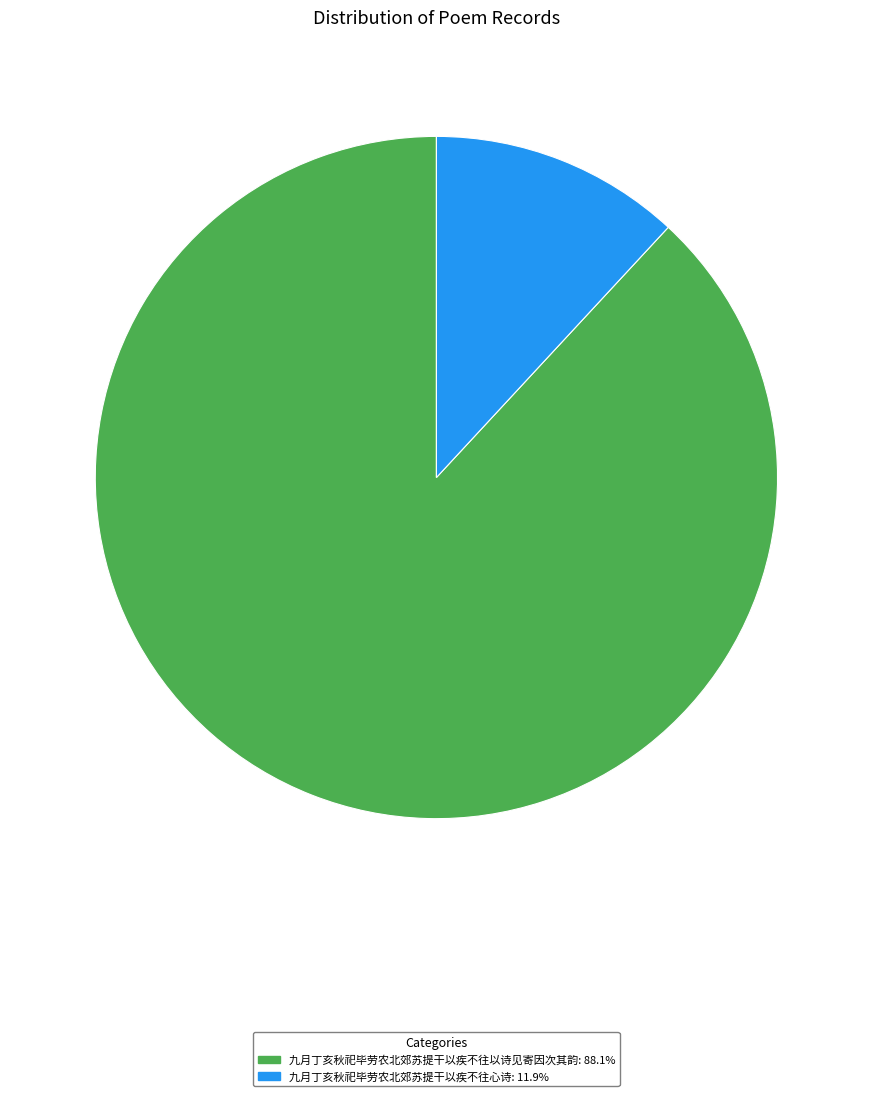

What is the smallest slice in the pie chart?

九月丁亥秋祀毕劳农北郊苏提干以疾不往心诗